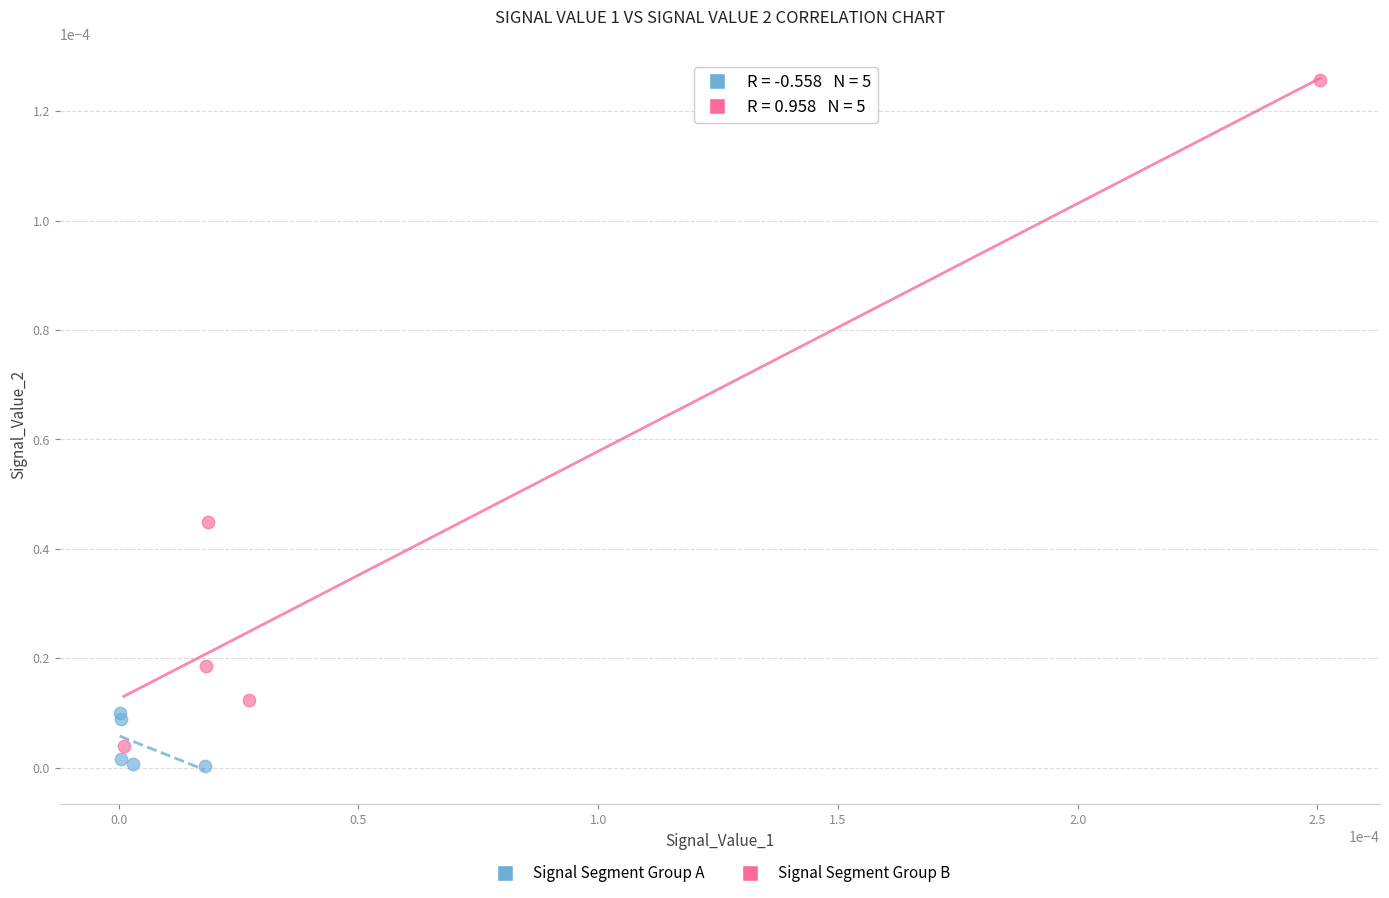

Which series contains the highest Y value?

Signal Segment Group B